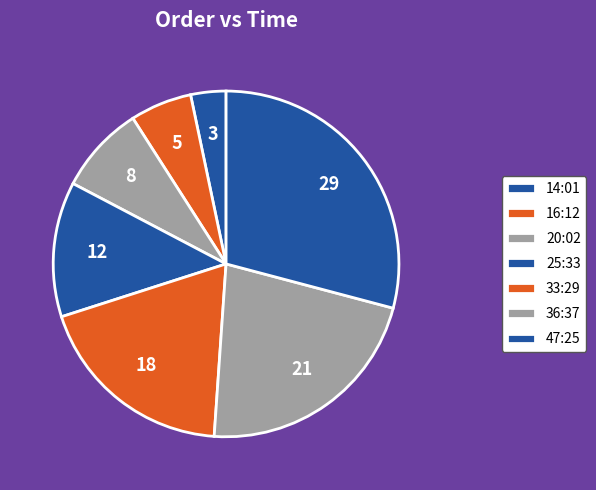

Count the number of slices in the pie.

7